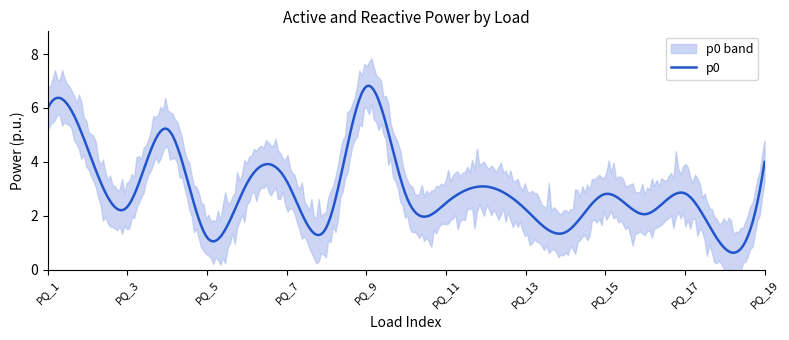

The value of p0 at PQ_4 is 5.2. True or false?

True